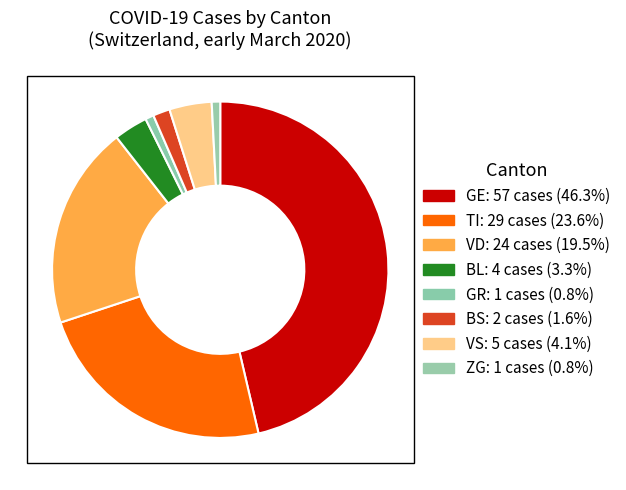

How many slices are in this pie chart?

8